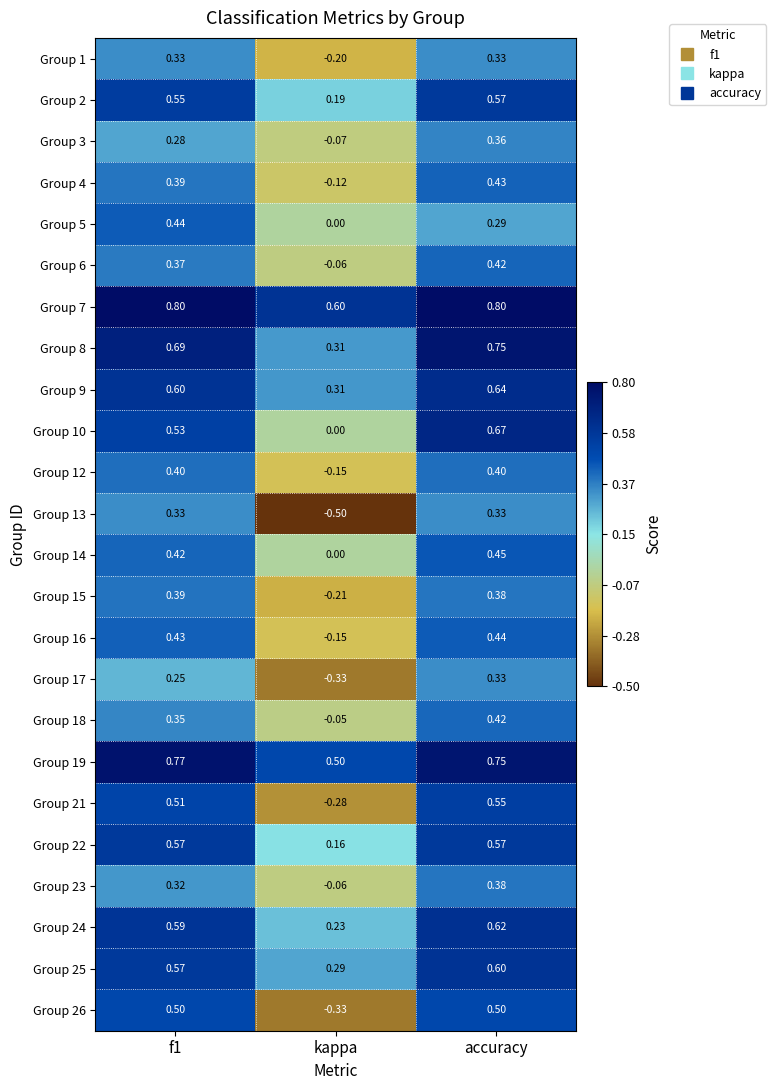

At which category is the sum across all series the highest?

accuracy